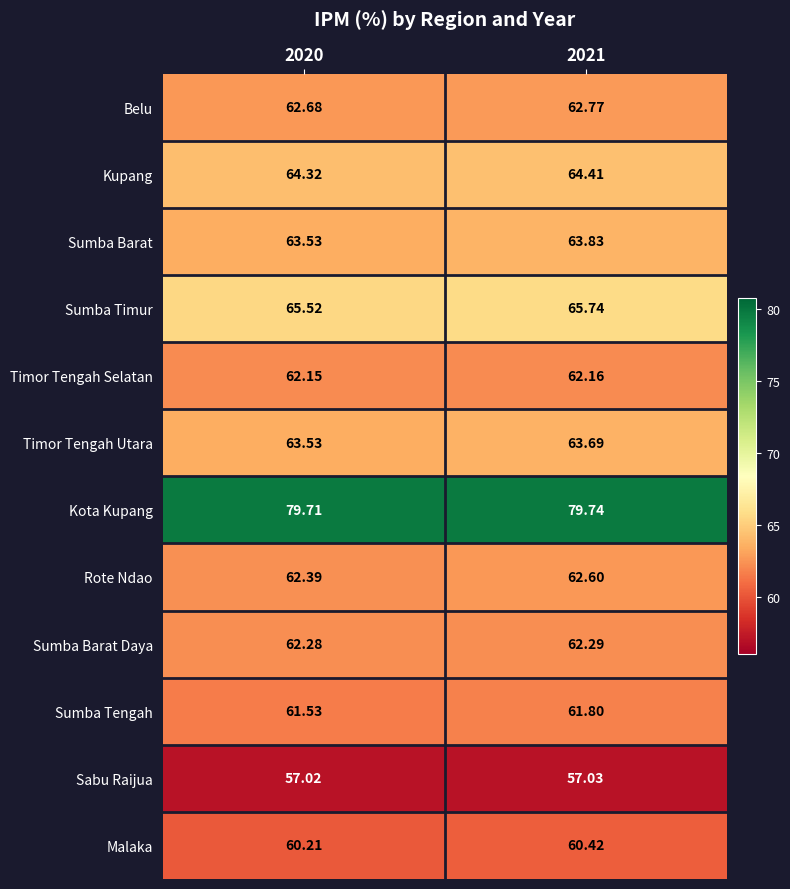

Which series has the largest range (max minus min)?

Sumba Barat